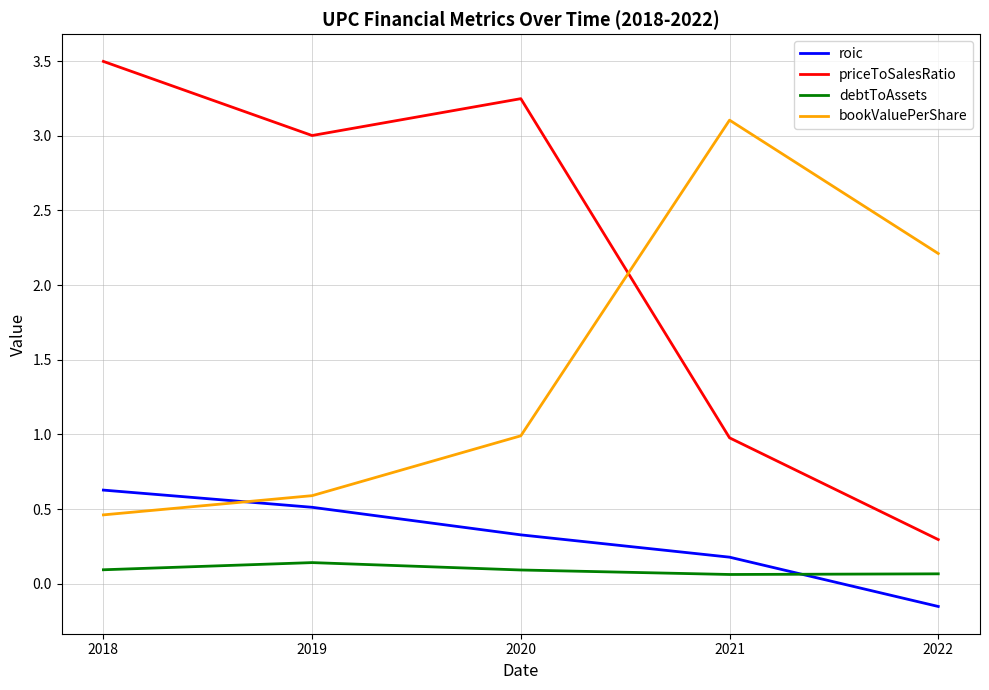

What is the difference between the second highest and second lowest values in the priceToSalesRatio series?

2.3